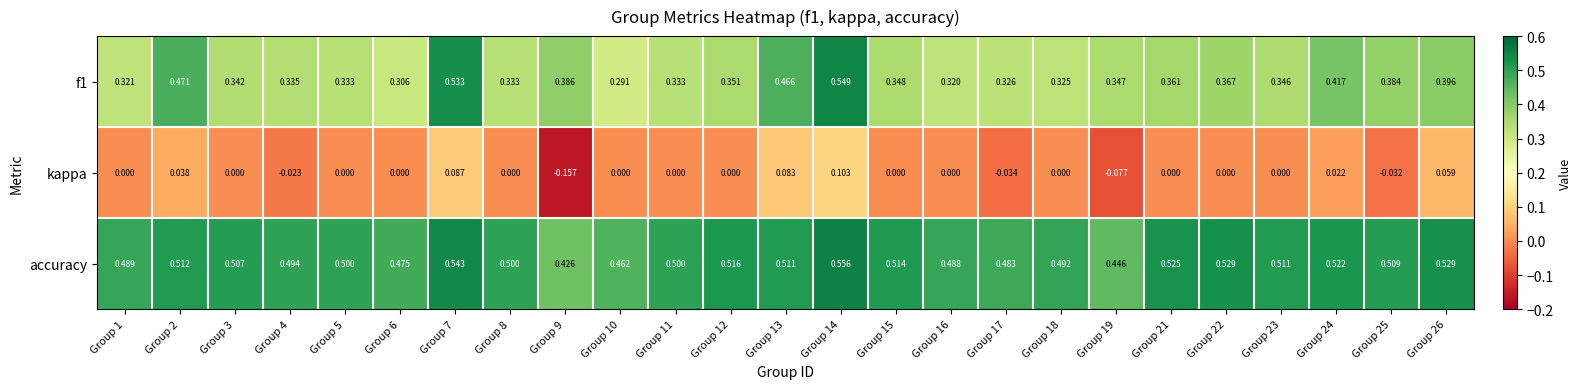

Which series has the largest total across all categories?

accuracy